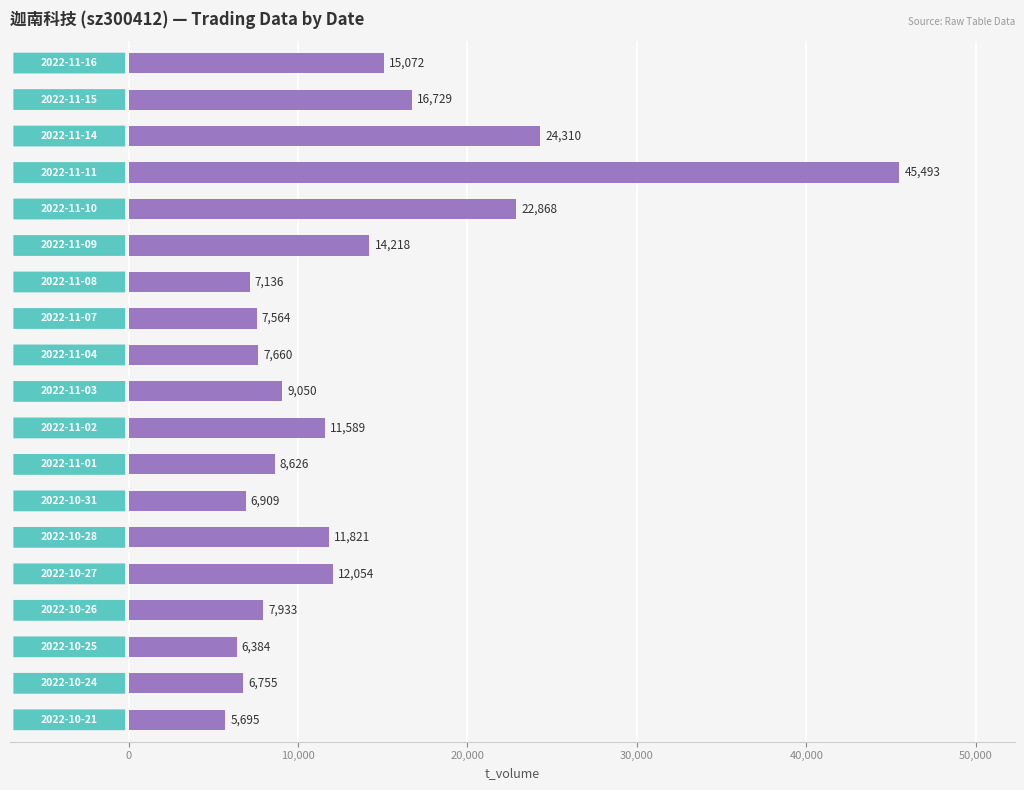

What is the difference between the maximum and minimum values?

39798